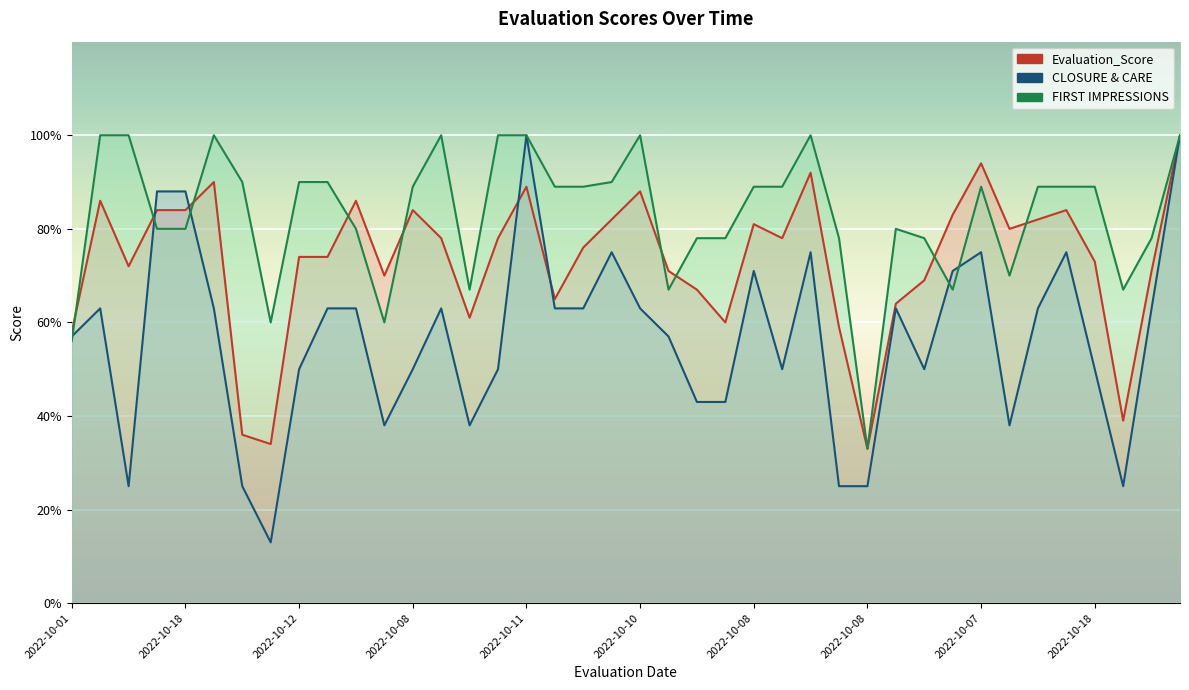

True or false: Evaluation_Score has more than 2 points higher than both neighbors.

True